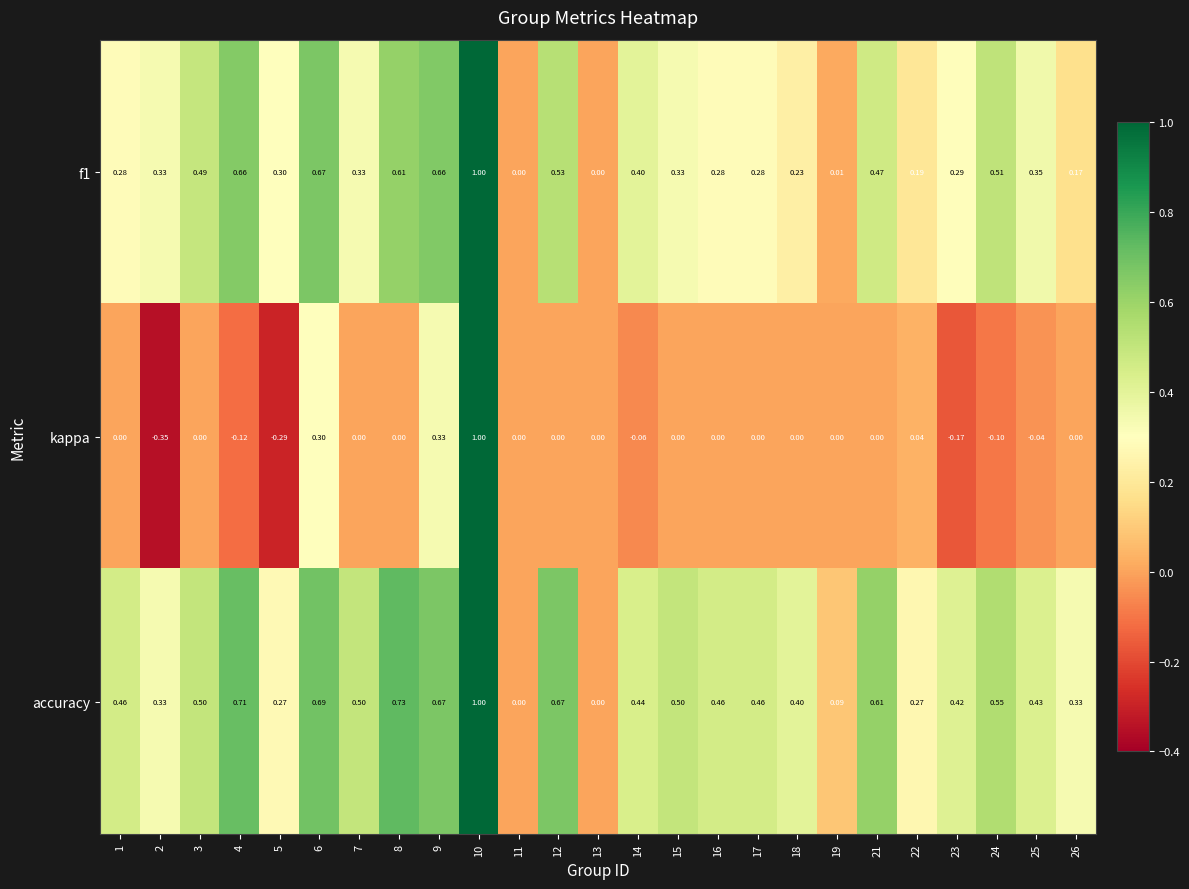

Which series has the largest range (max minus min)?

kappa